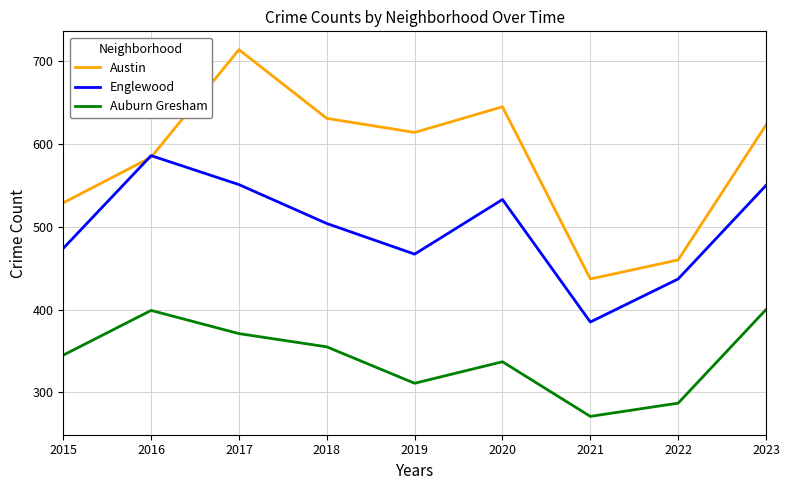

What are all the series names shown in the legend?

Austin, Englewood, Auburn Gresham